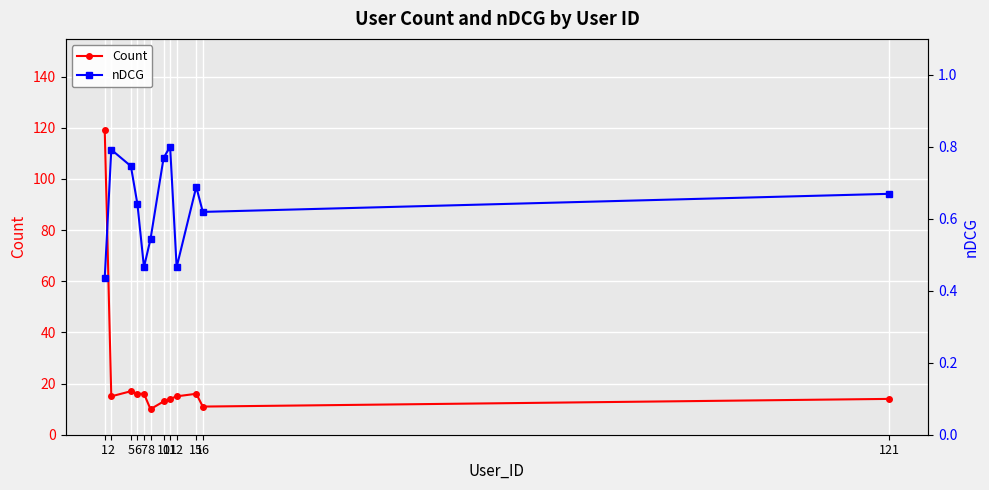

What is the minimum value for nDCG?

0.4